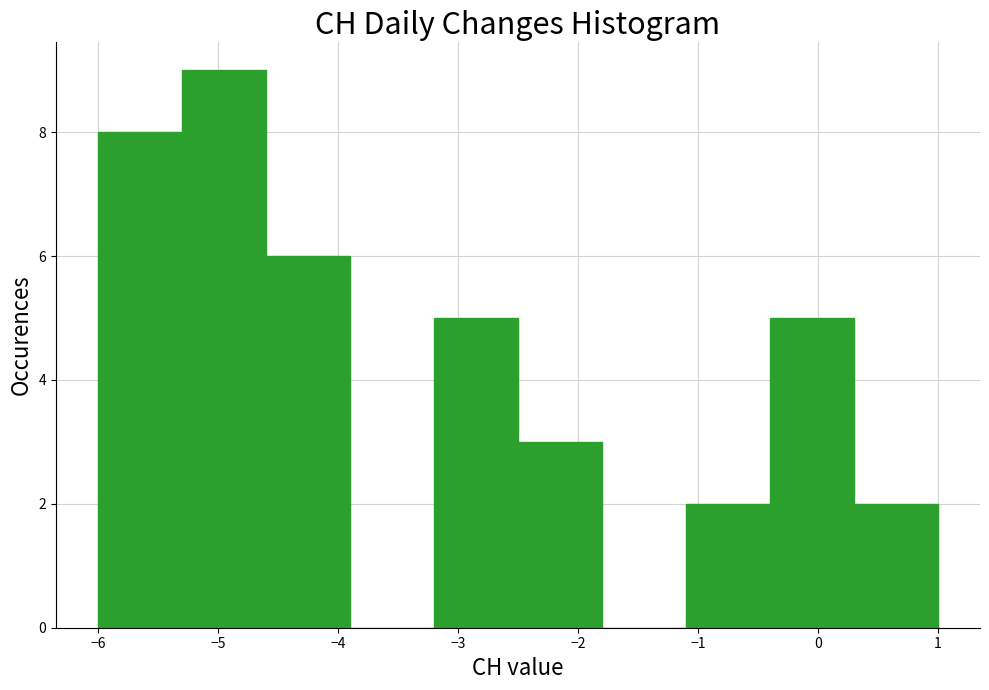

How tall is the bar that spans -5.3 to -4.6 on the x-axis? The values are not printed on the chart, so give them approximately, as read against the axis.

9